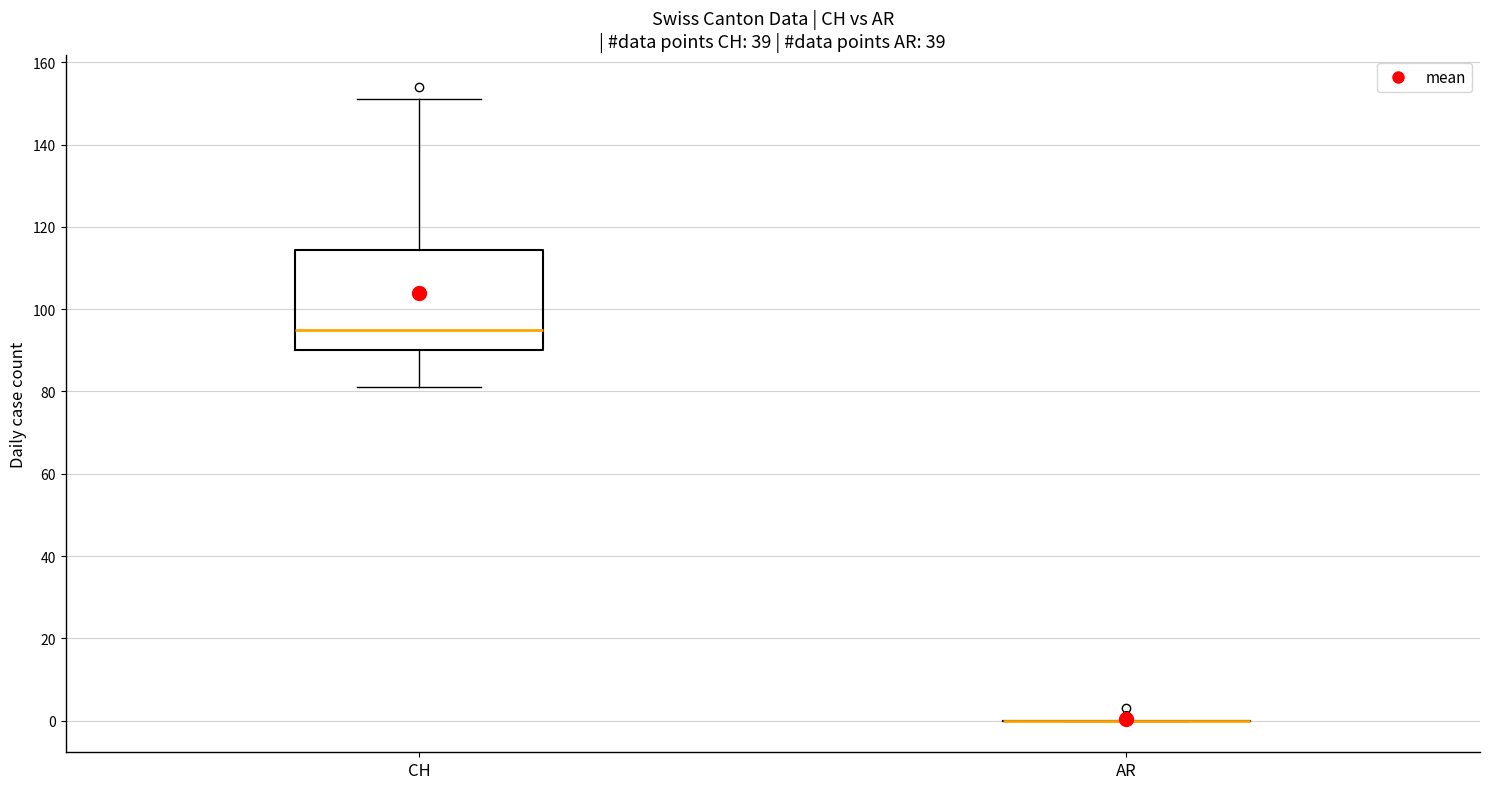

Comparing the boxes themselves (not the whiskers), which one is the tallest?

CH